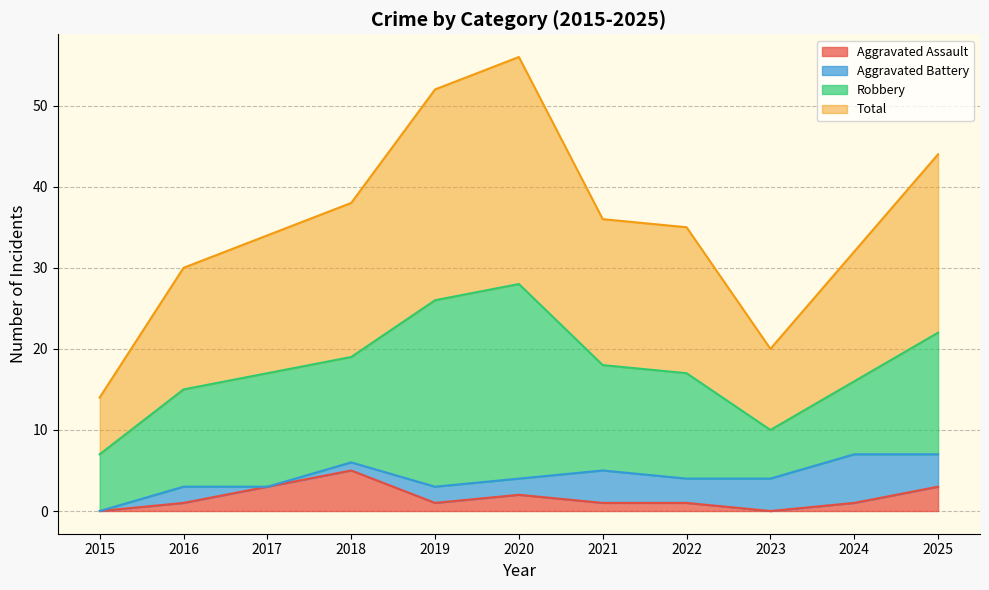

True or false: Total and Aggravated Assault cross at least once.

False